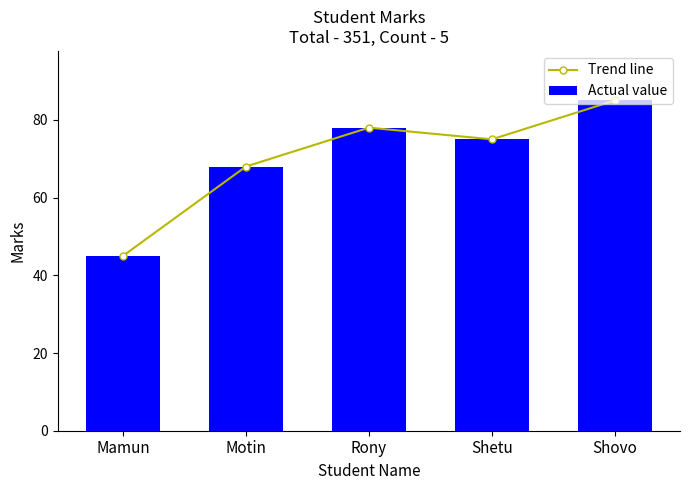

How many groups of bars are there?

5